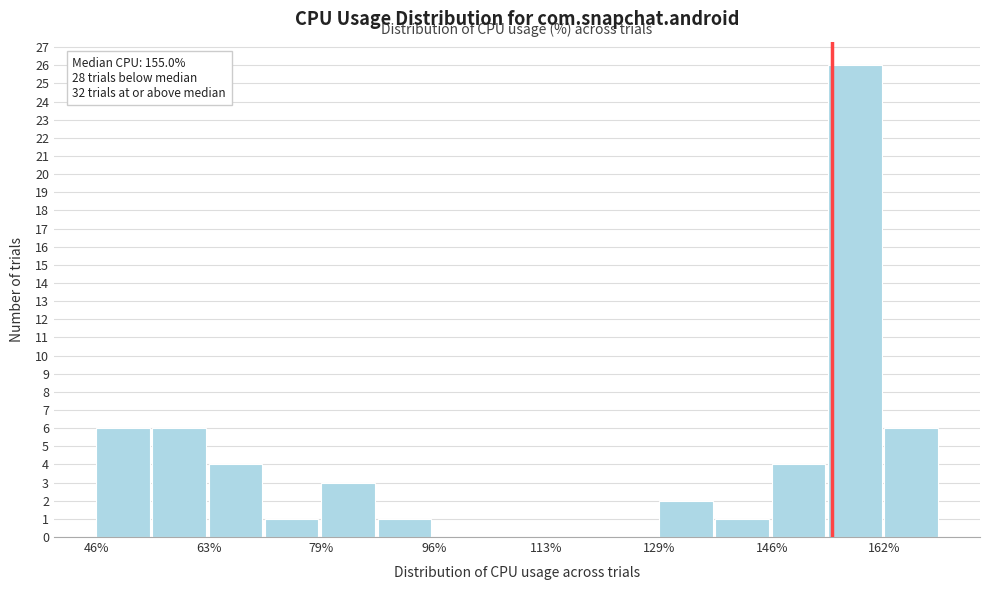

Which range on the x-axis has the tallest bar?

154 to 162